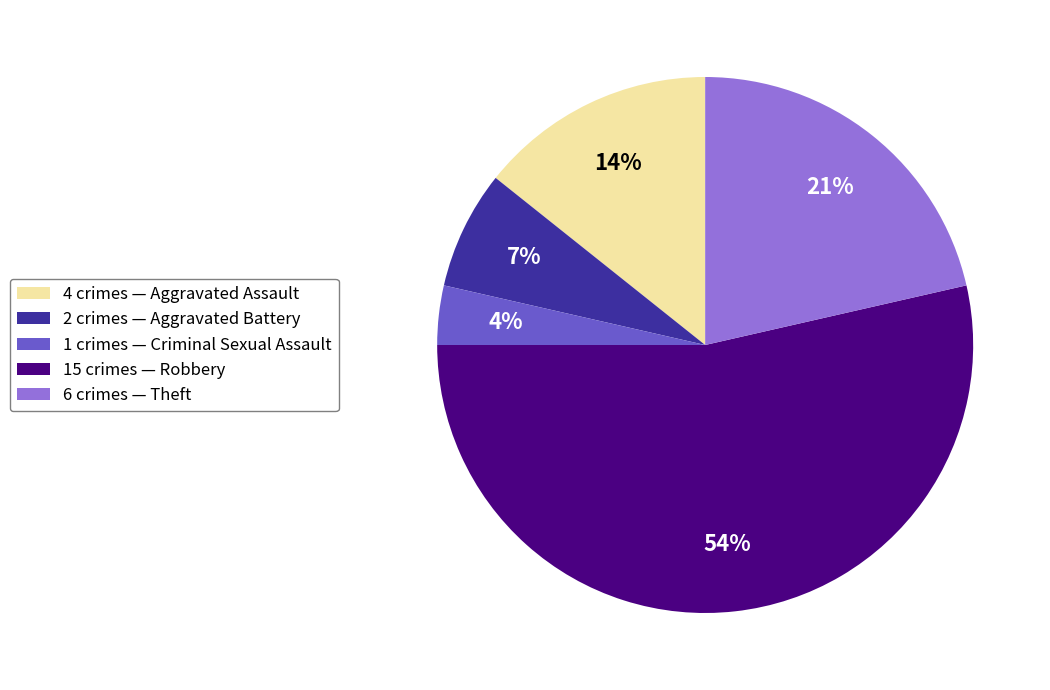

What is the ratio of the value at 1 crimes — Criminal Sexual Assault to the value at 4 crimes — Aggravated Assault?

0.3